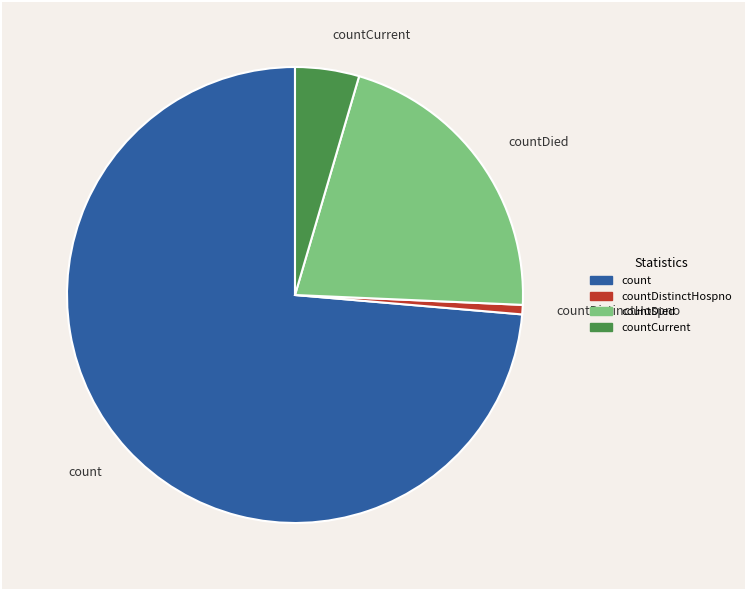

Does any single category account for the majority?

Yes